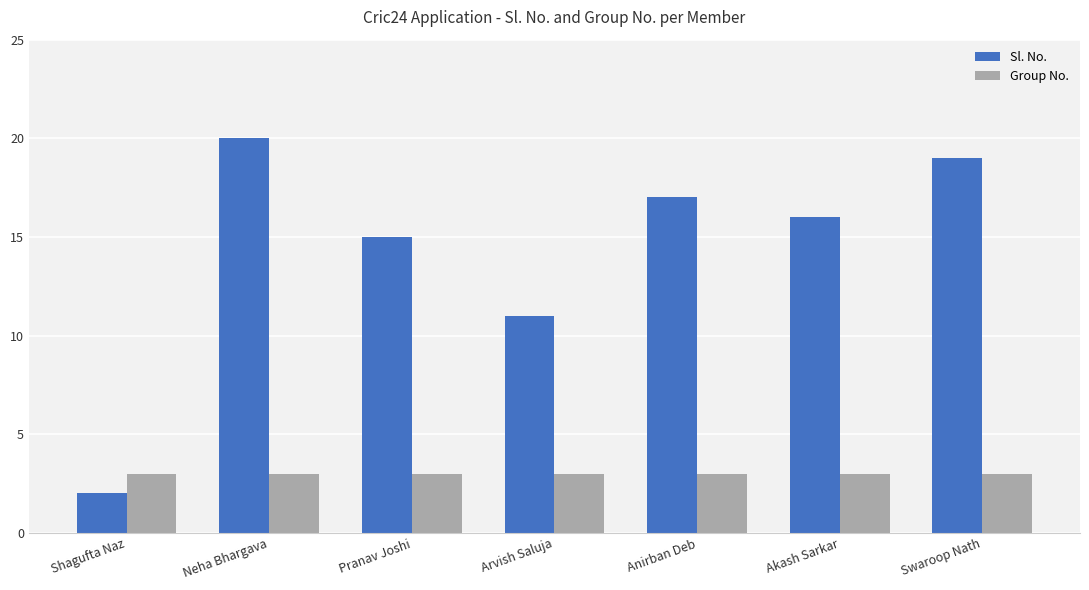

At which category does the chart reach its minimum across all series?

Shagufta Naz